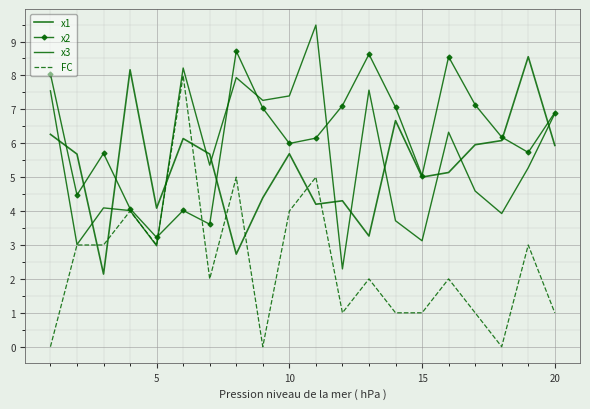

After their last crossing, which series has the higher values: FC or x1?

x1